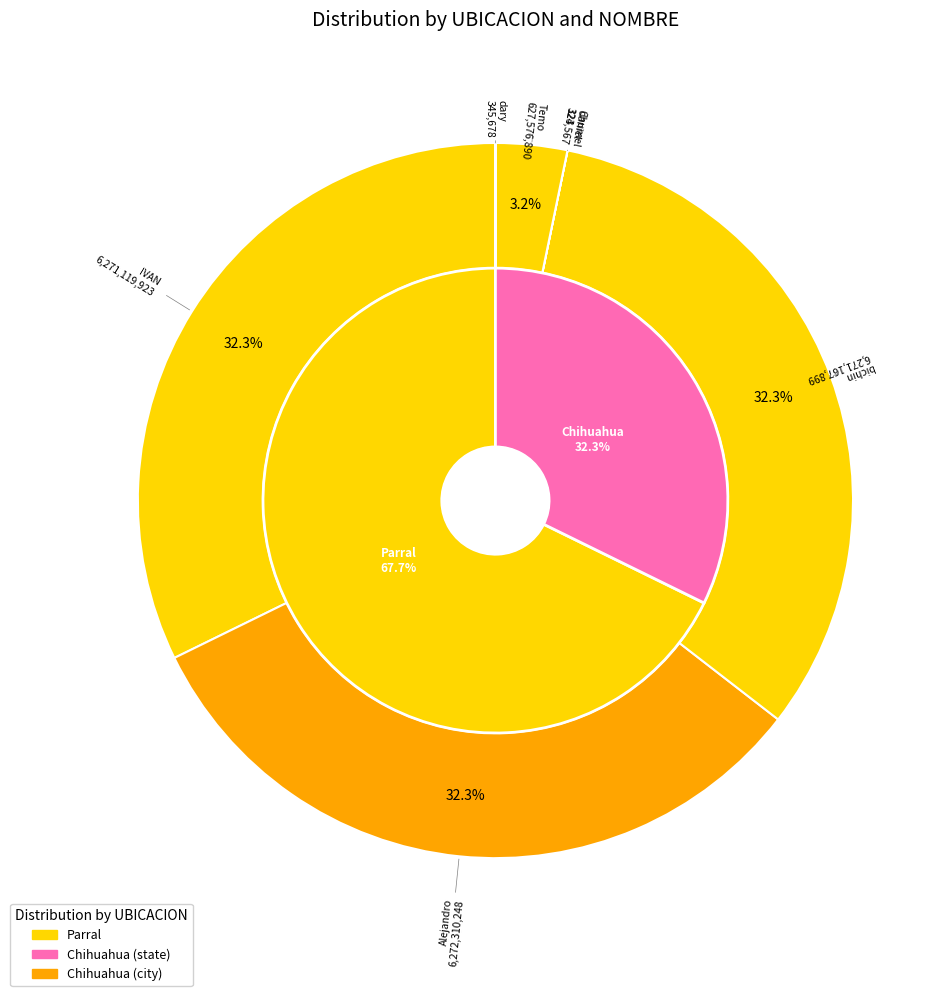

Is there a majority slice in this chart?

No